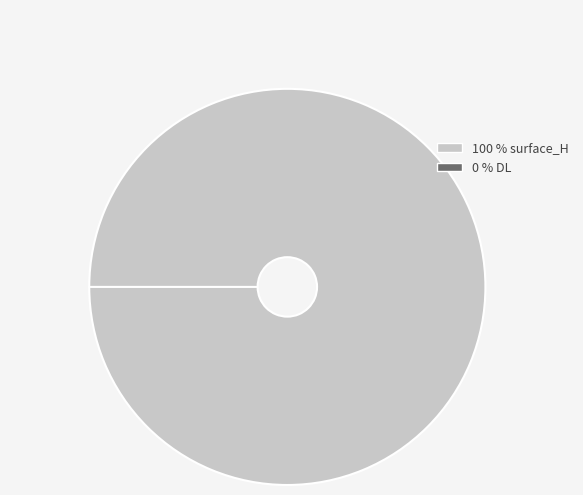

The DL slice represents 0% of the pie. True or false?

True